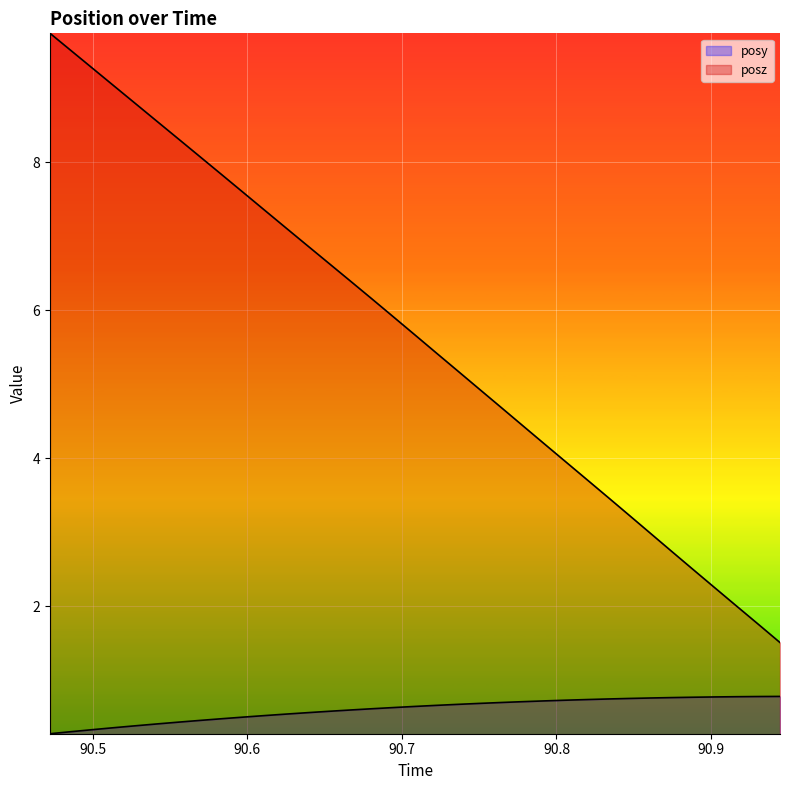

At which category does the chart reach its minimum across all series?

90.47253